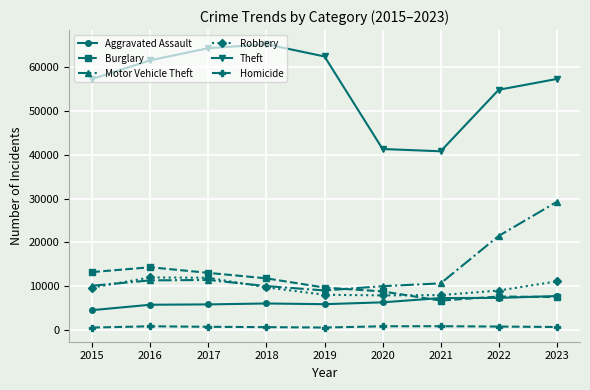

True or false: Motor Vehicle Theft and Theft intersect in this chart.

False